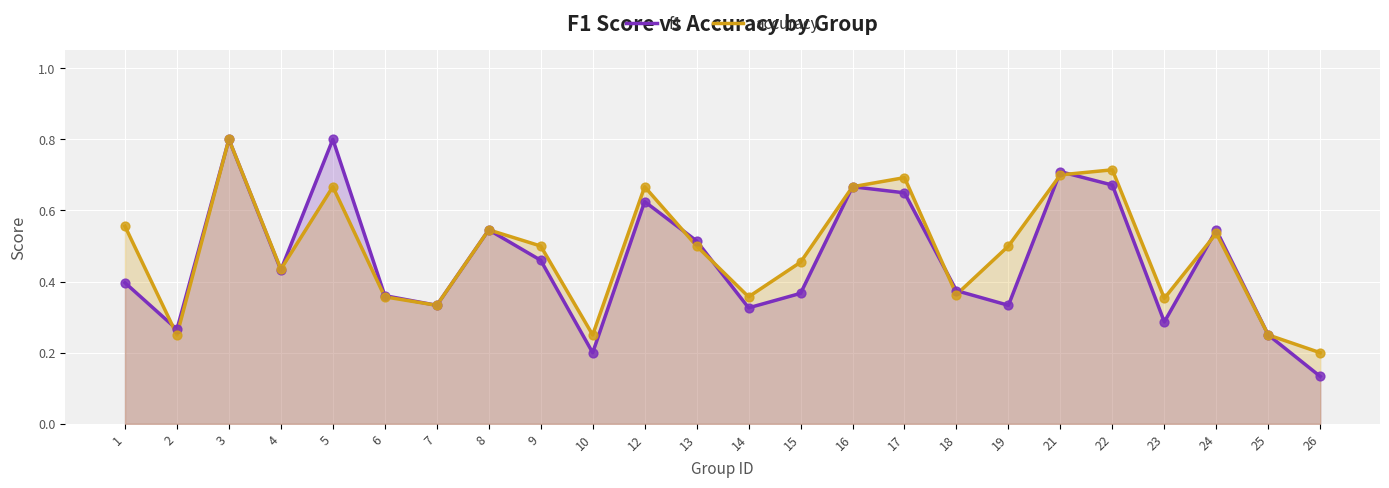

What are all the series names shown in the legend?

f1, accuracy